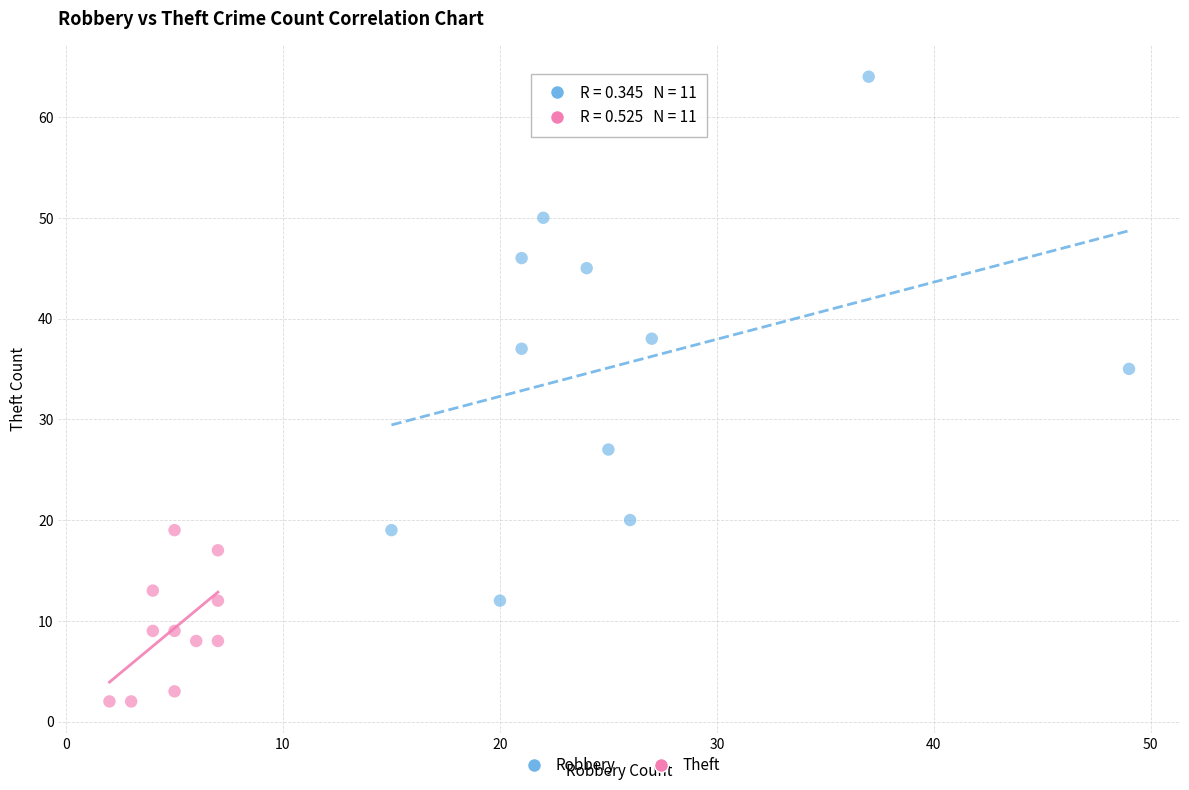

Which series contains the lowest Y value?

Theft